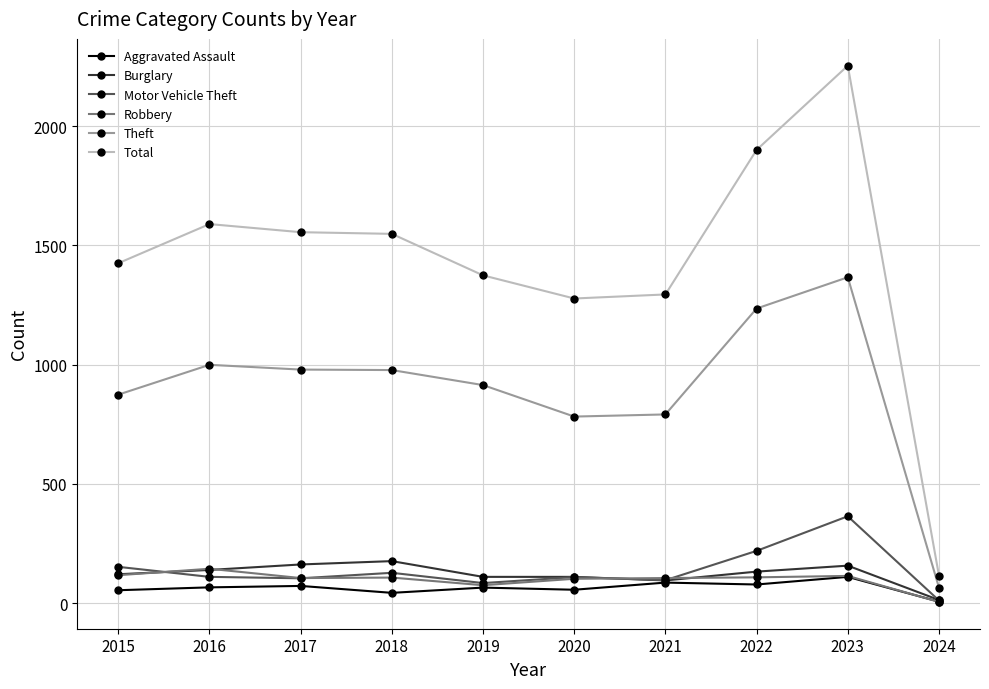

True or false: Total and Robbery intersect in this chart.

False